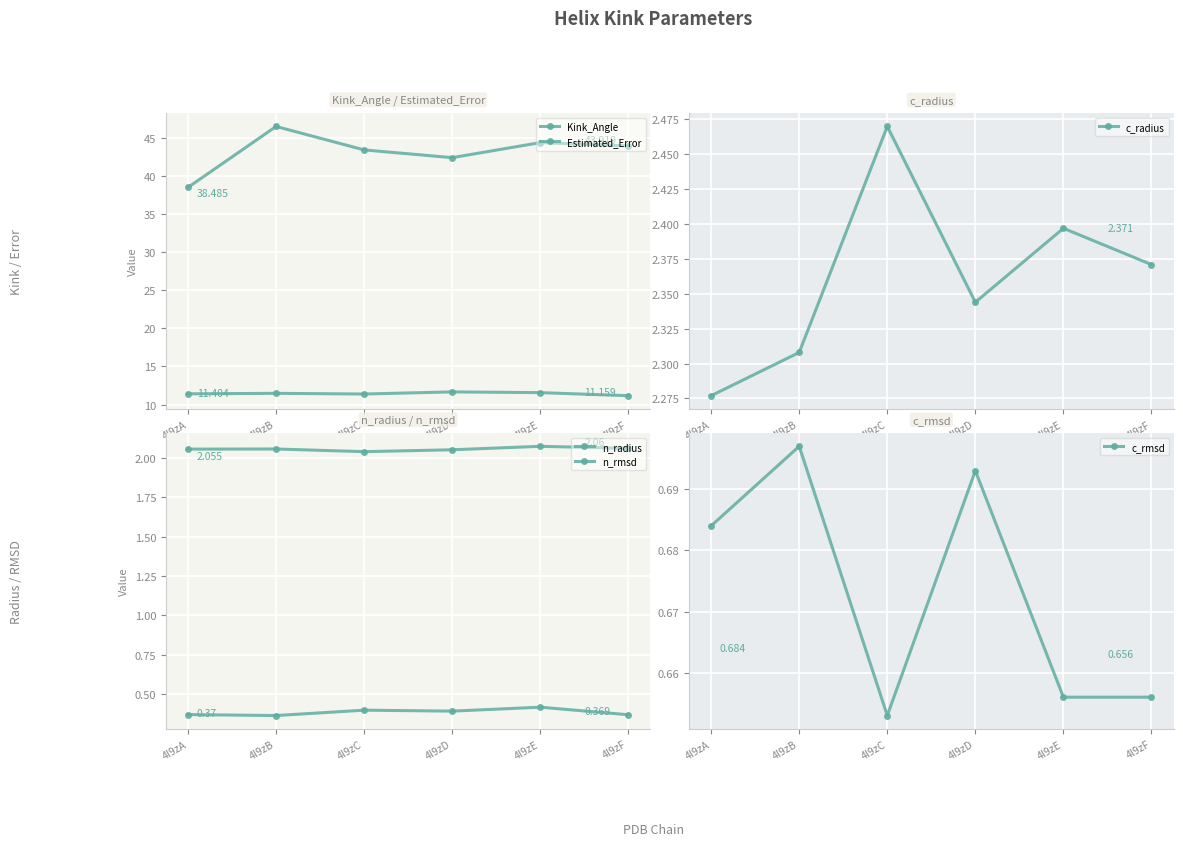

How many lines are shown in the chart?

6